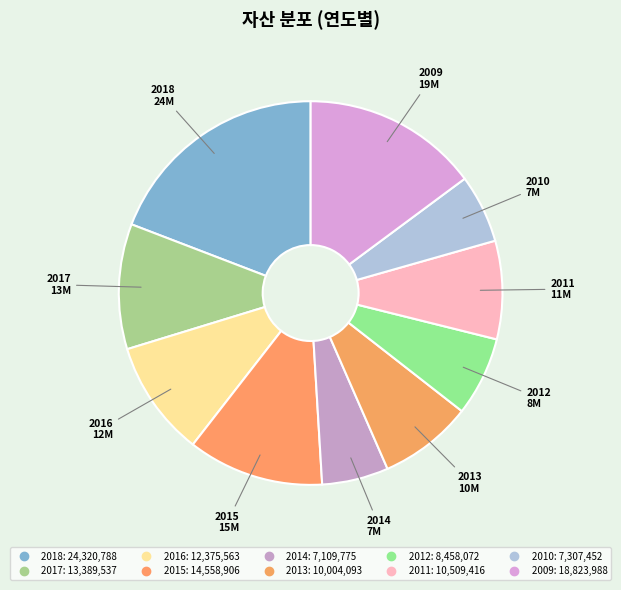

To the nearest percent, what is the difference between the 2012 and 2010 slice percentages?

1%